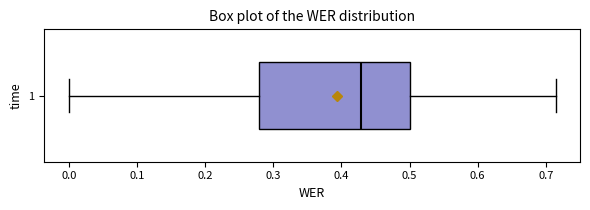

Transcribe this box plot: give where the median line is, the range the box spans, and where the two whiskers end, as read against the x-axis. The values are not printed on the chart, so give them approximately, as read against the axis.

median 0.43, box 0.28 to 0.50, whiskers 0.00 to 0.71